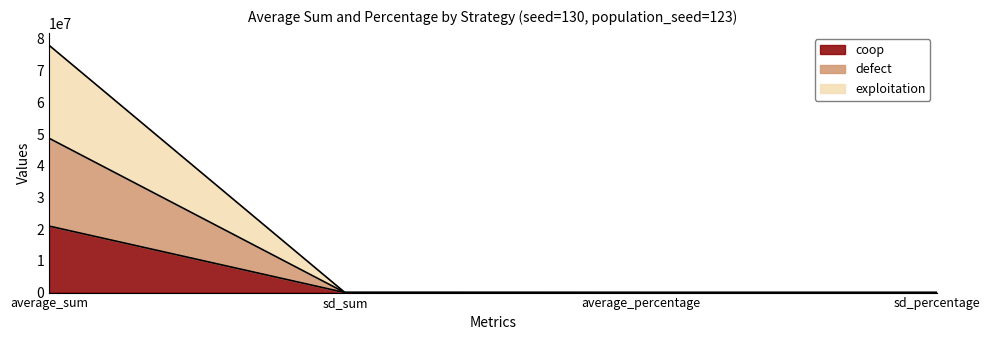

How many data points in coop are above 7174?

1